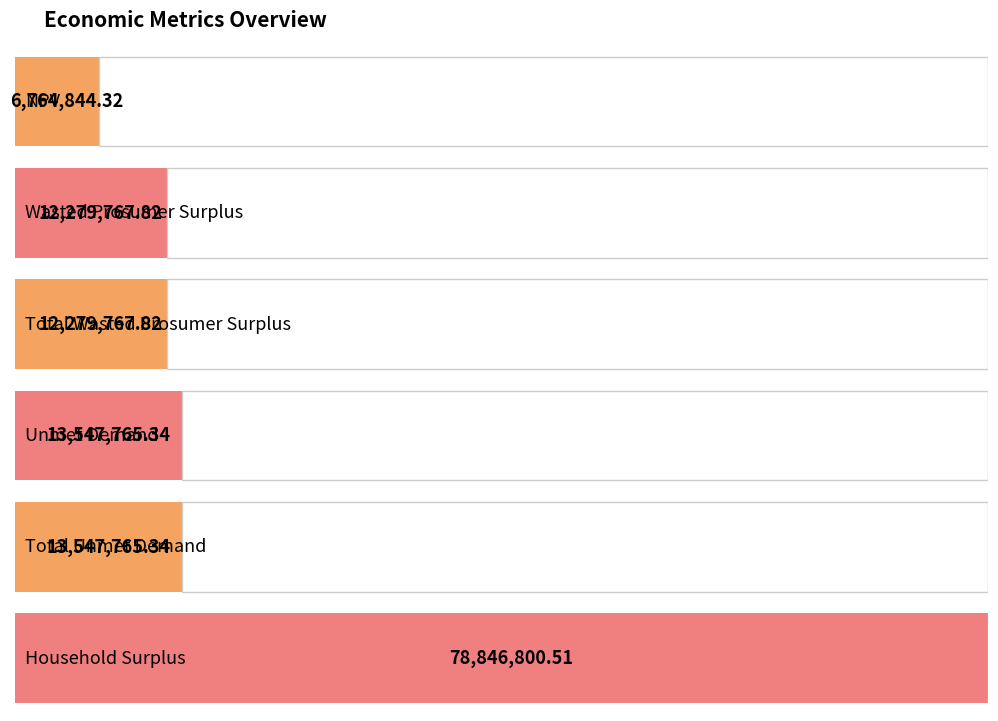

How many bars are there in total?

6